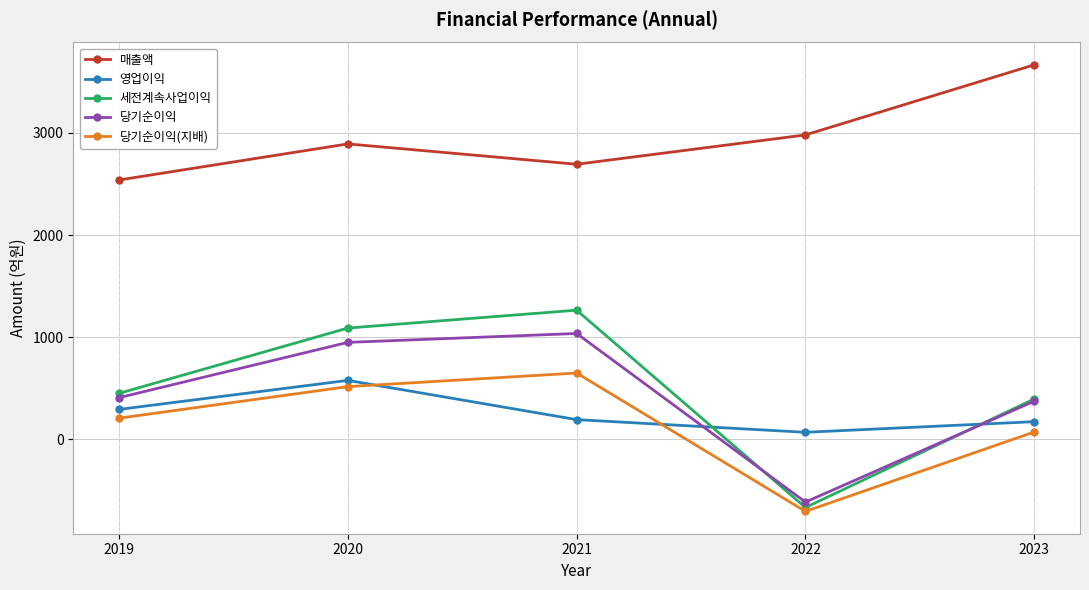

Which series has the largest range (max minus min)?

세전계속사업이익